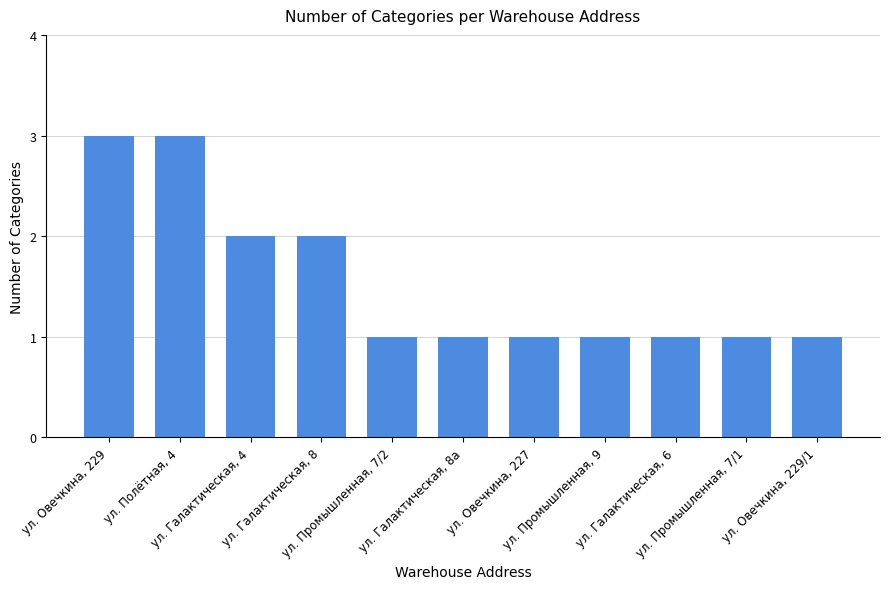

How many distinct data groups are displayed?

1